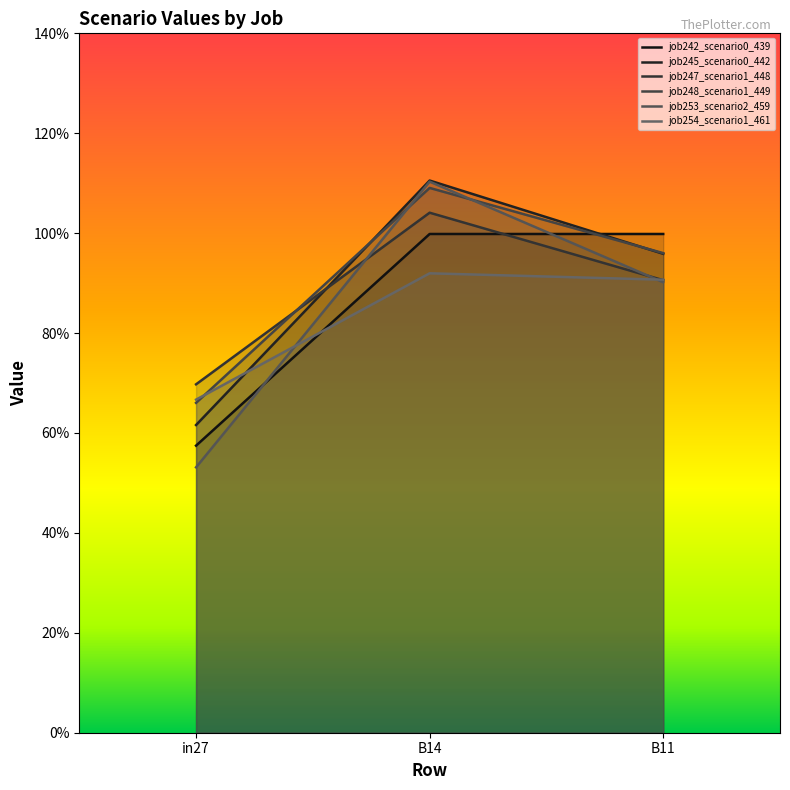

How many lines are shown in the chart?

6